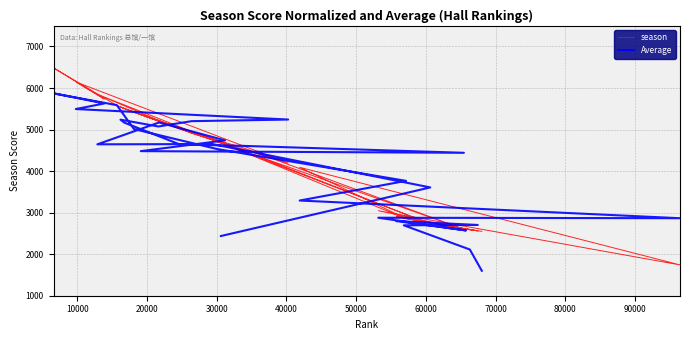

What are all the series names shown in the legend?

season, Average